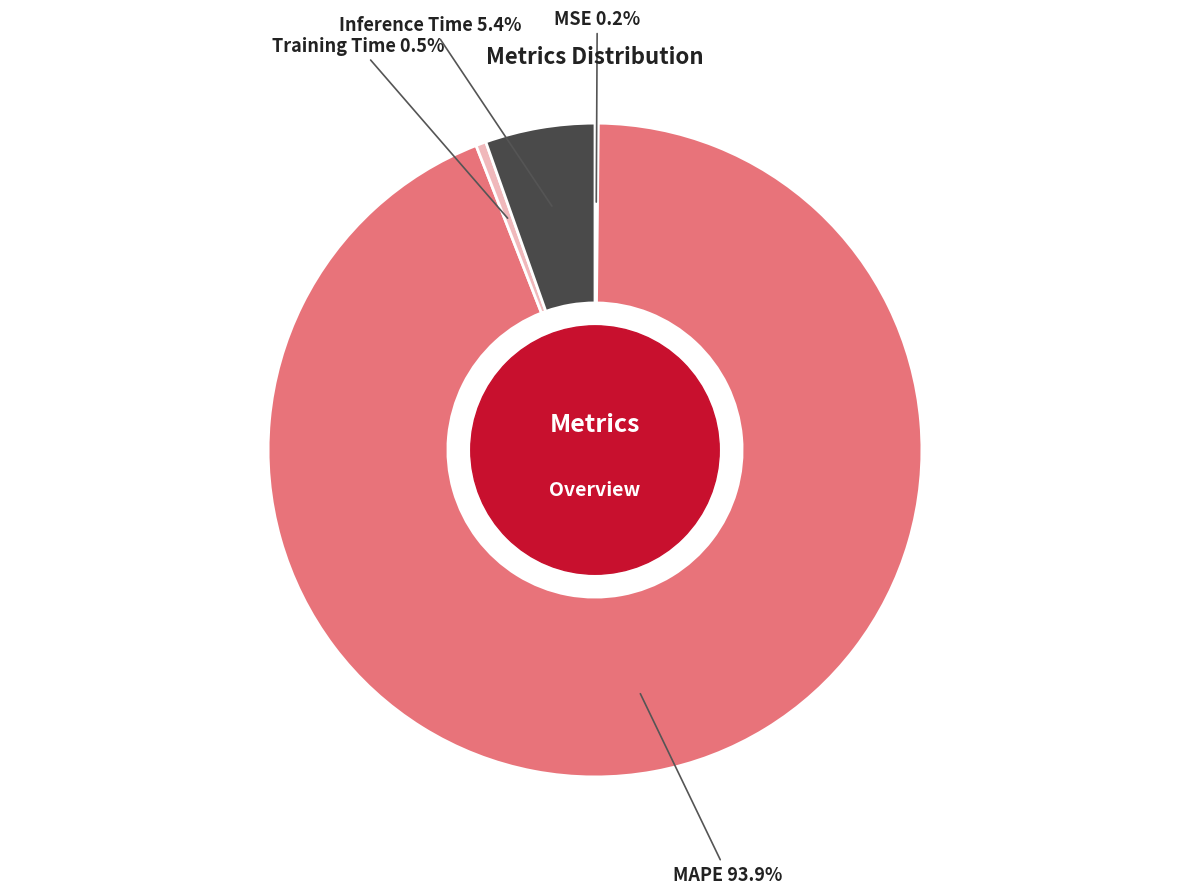

Which slice is the largest?

MAPE